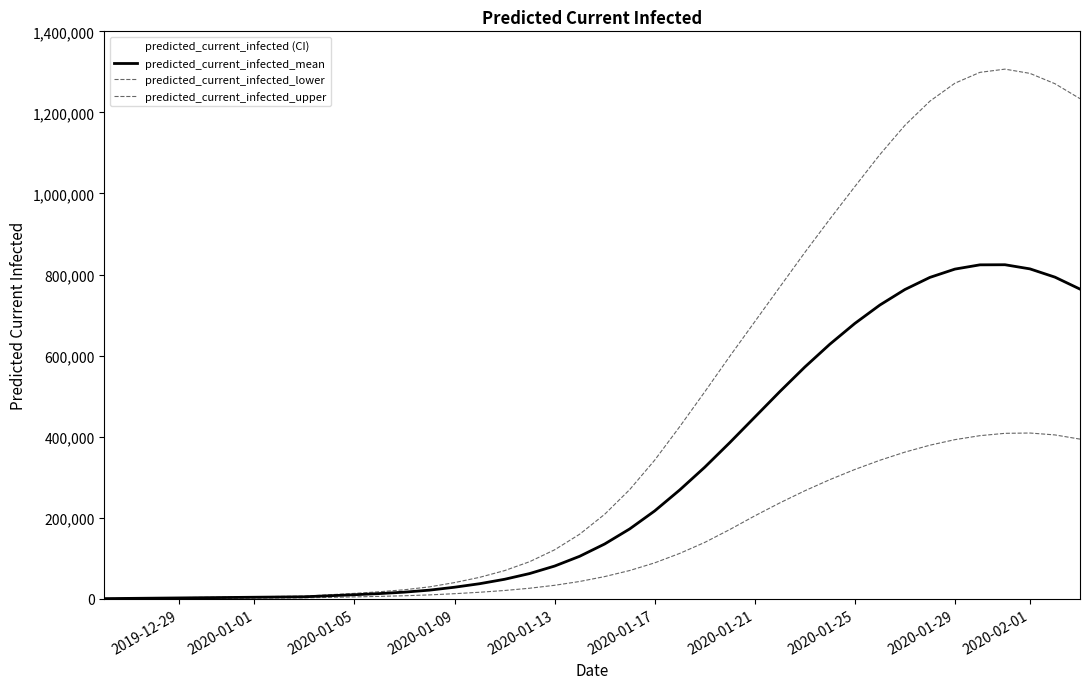

True or false: predicted_current_infected_upper and predicted_current_infected_mean cross at least once.

False